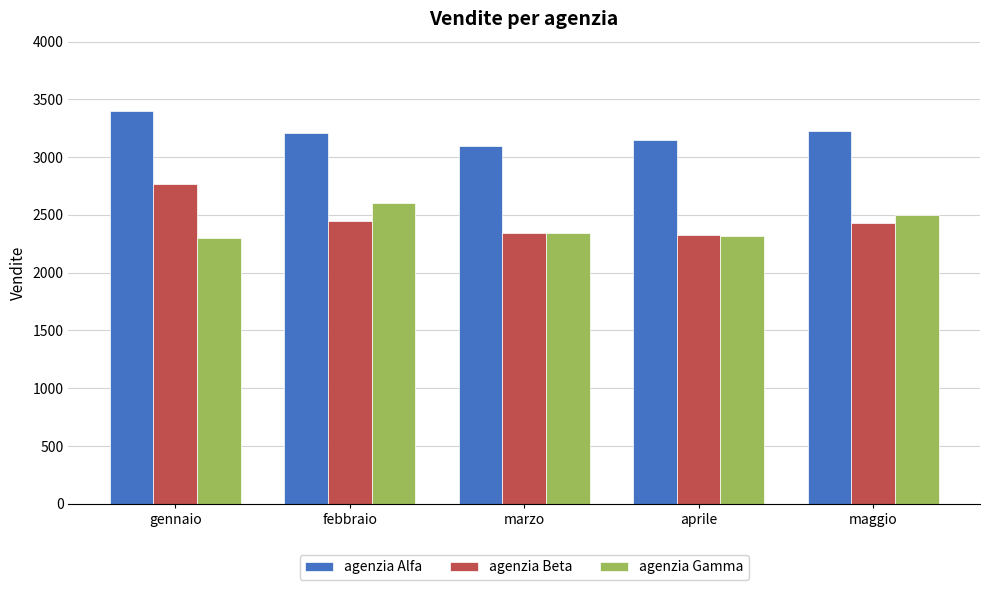

How many series are shown in this chart?

3